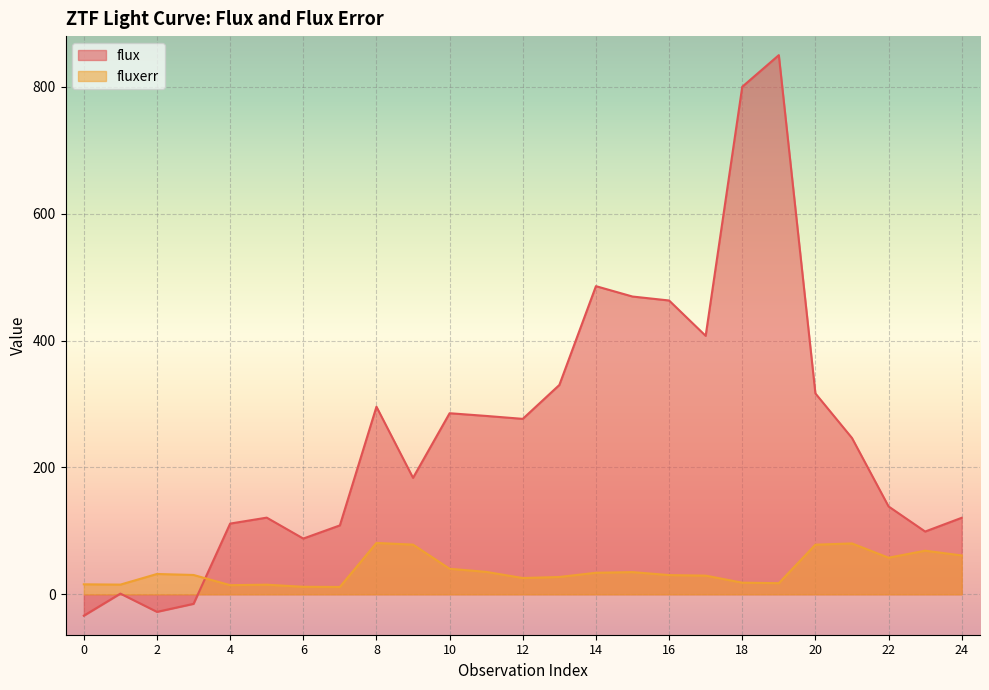

How many series are shown in this chart?

2